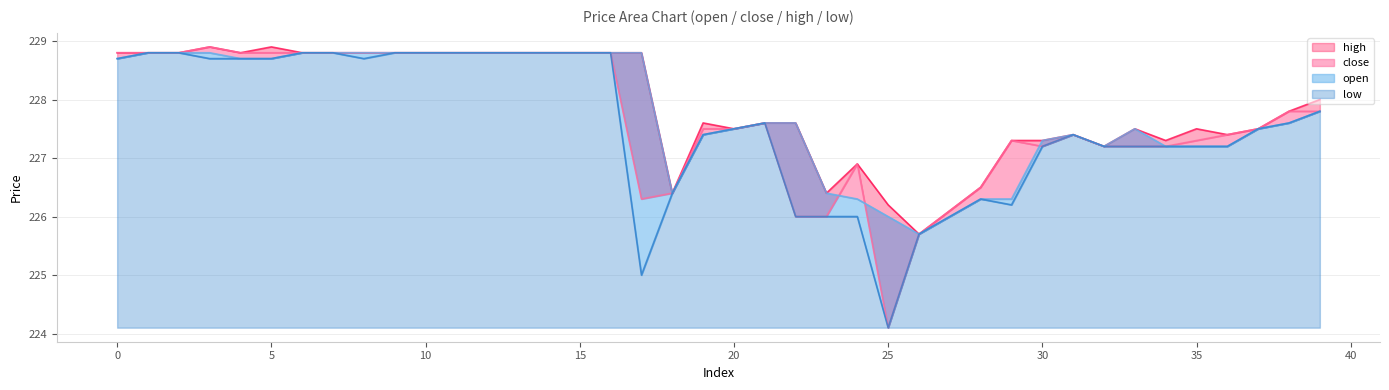

List the labels in order of high value, smallest first.

26, 27, 25, 18, 23, 28, 24, 32, 29, 30, 34, 31, 36, 20, 33, 35, 37, 19, 21, 22, 38, 39, 0, 1, 2, 4, 6, 7, 8, 9, 10, 11, 12, 13, 14, 15, 16, 17, 3, 5